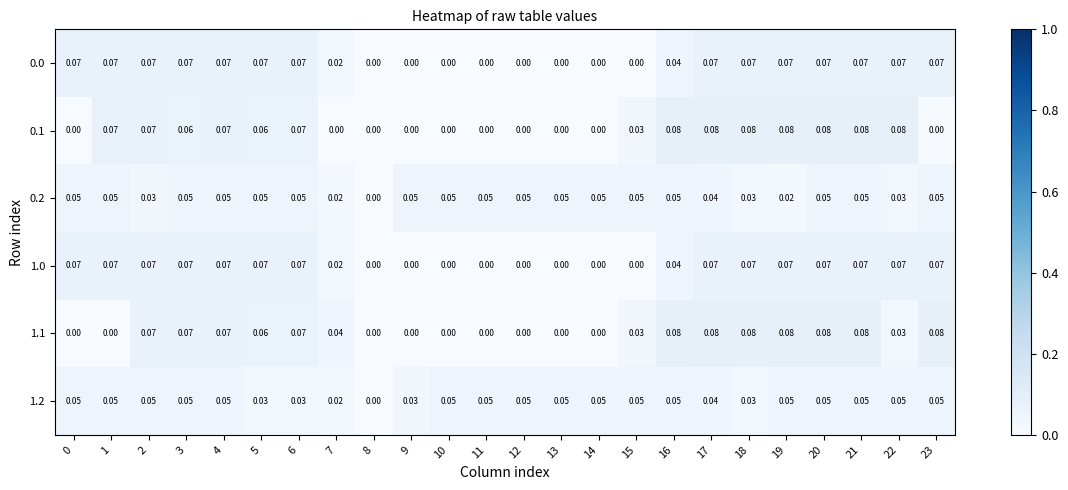

What is the greatest value displayed?

0.1